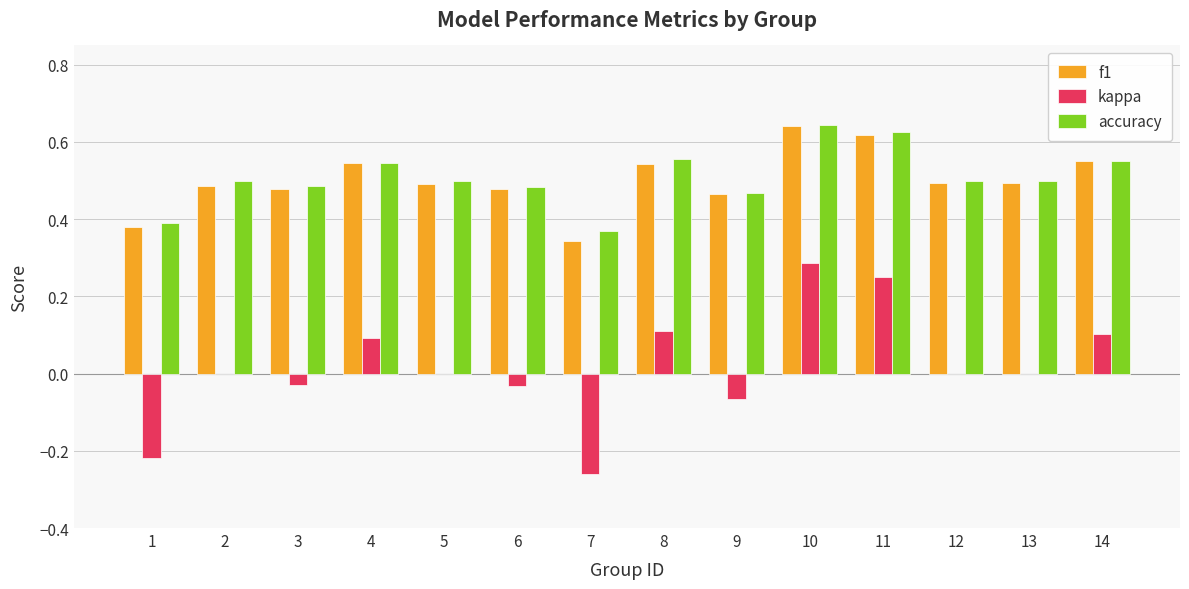

True or false: f1 has a value of 0.5 at 5.

True